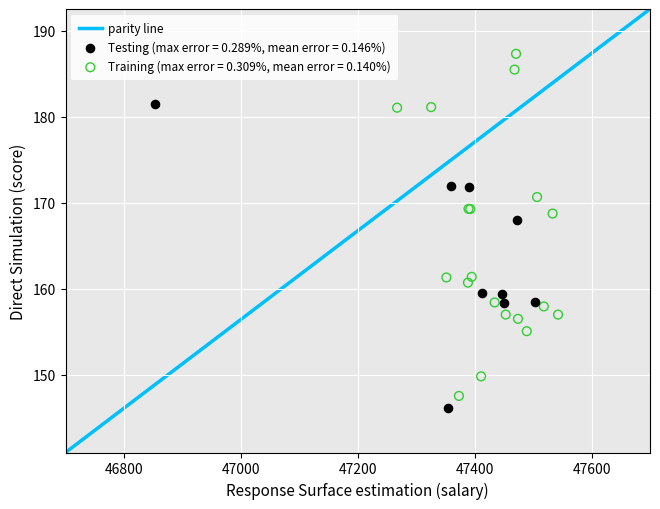

Which series has the largest Y range (max minus min)?

Training (max error = 0.309%, mean error = 0.140%)